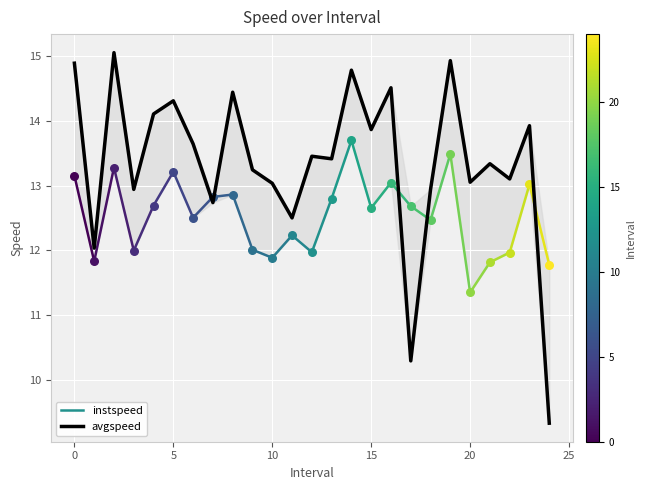

What is the change in value from 12 to 16?

+1.1